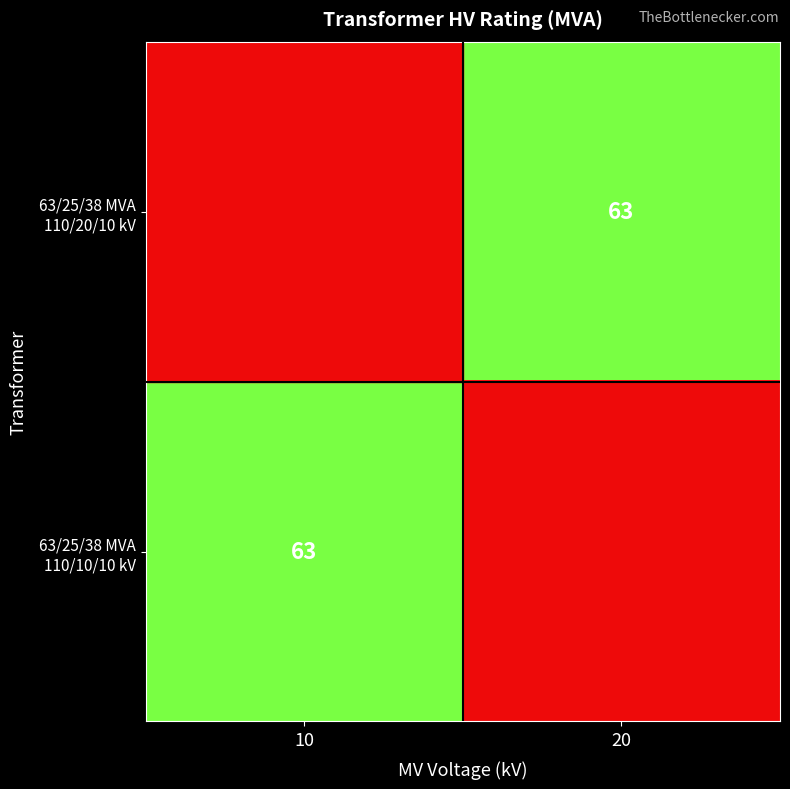

The value of 63/25/38 MVA 110/10/10 kV at 10 is 63.0. True or false?

True